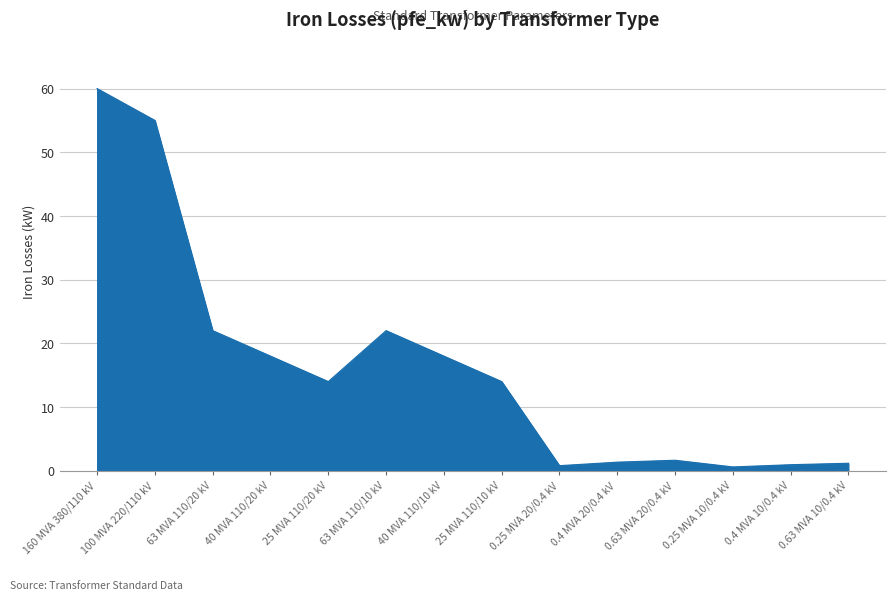

True or false: the data shows 22.0 at 63 MVA 110/20 kV.

True